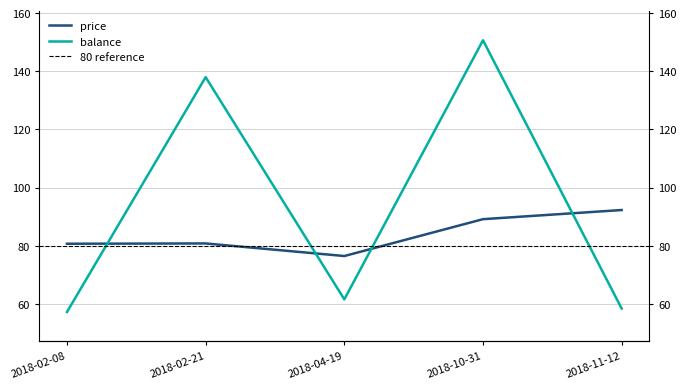

At how many categories does at least one series exceed 87?

3